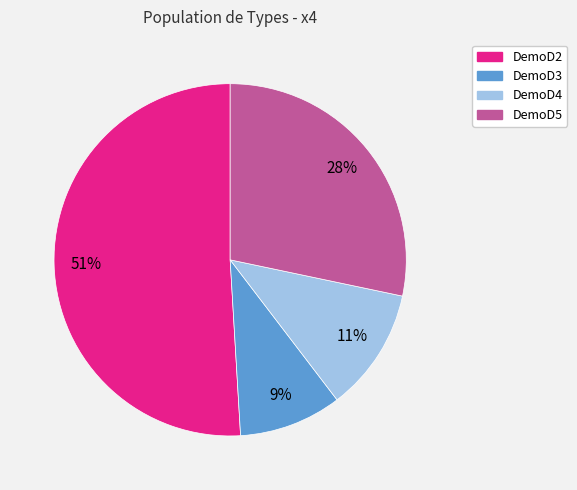

Count the number of slices in the pie.

4